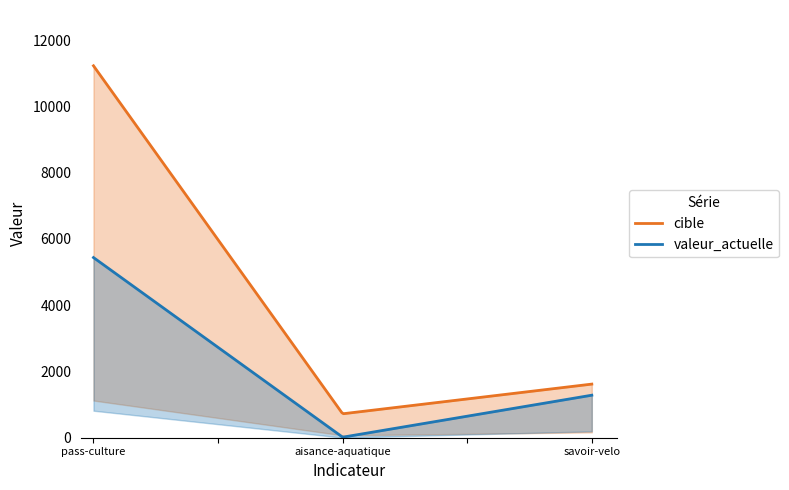

How many values in the valeur_actuelle series exceed 1283?

1